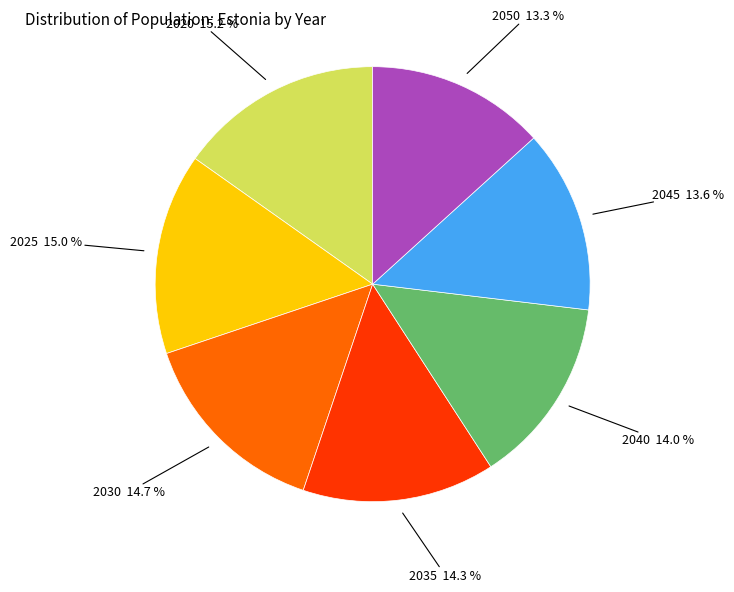

Does any single category account for the majority?

No